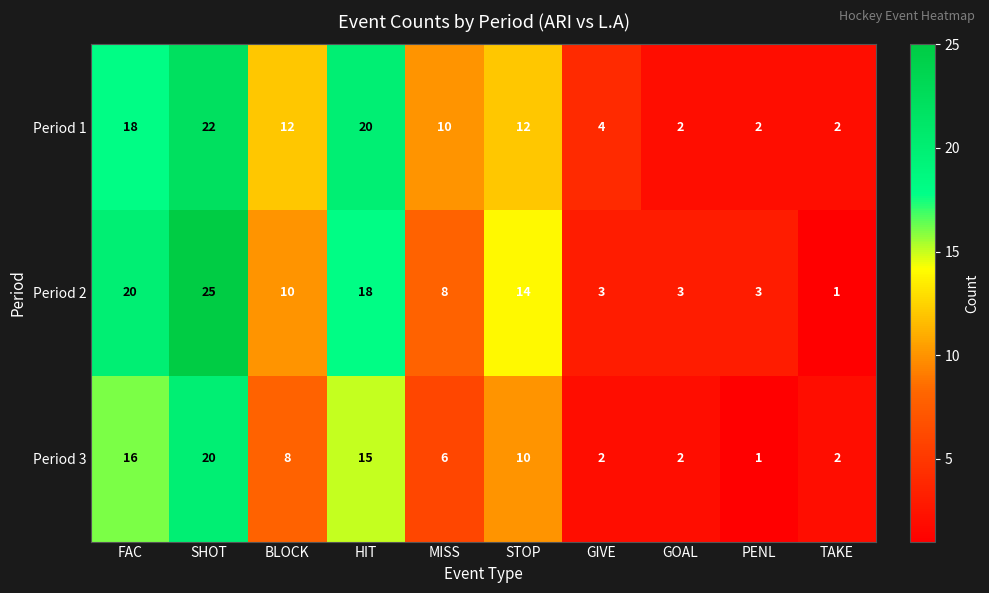

What is the spread (max minus min) of values at TAKE?

1